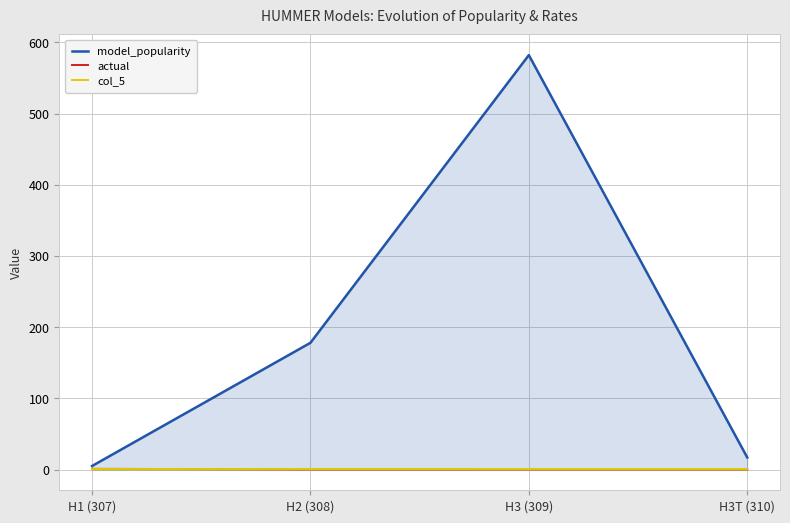

True or false: col_5 has more than 1 interior local peaks.

False